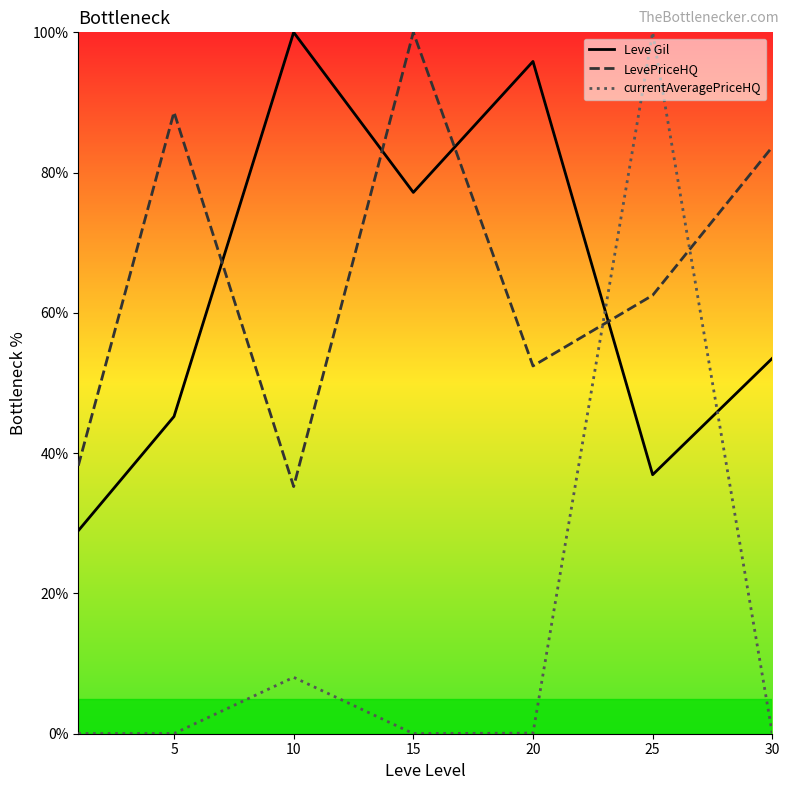

Is it true that currentAveragePriceHQ equals 0.0 at 15?

False